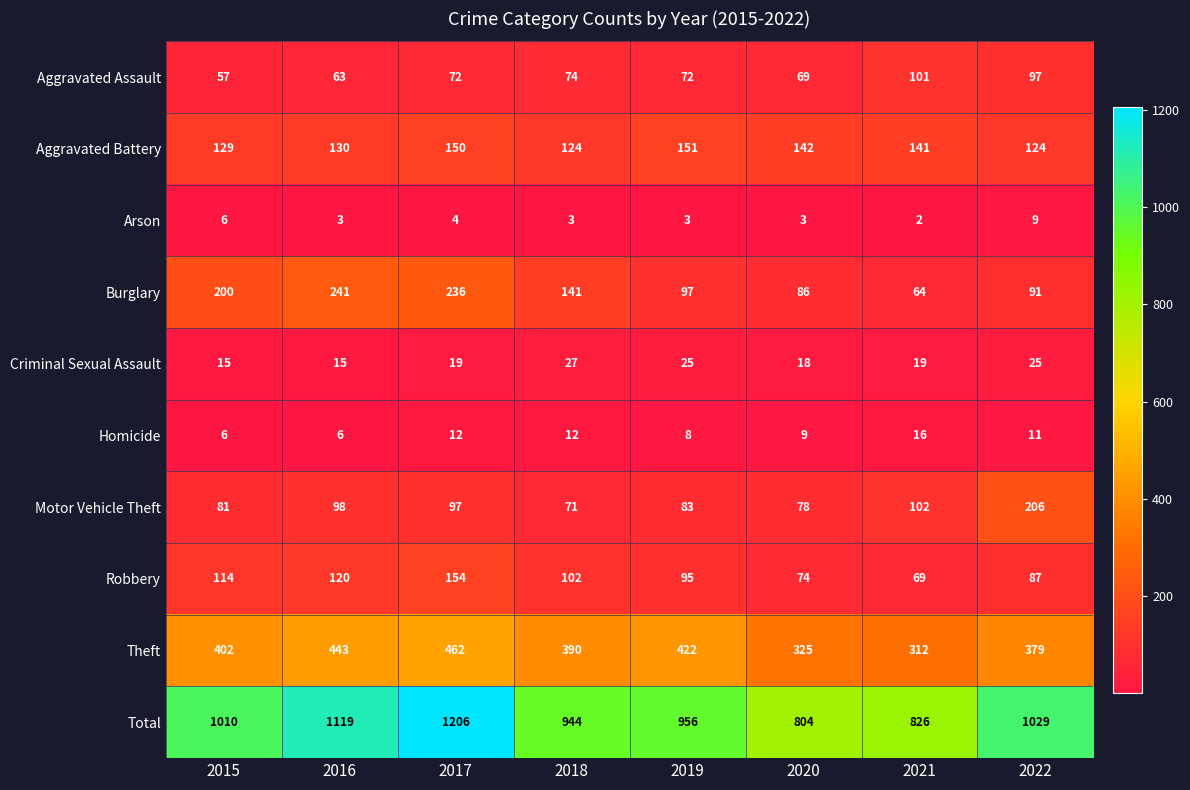

The Aggravated Assault series shows 135 at 2021. True or false?

False